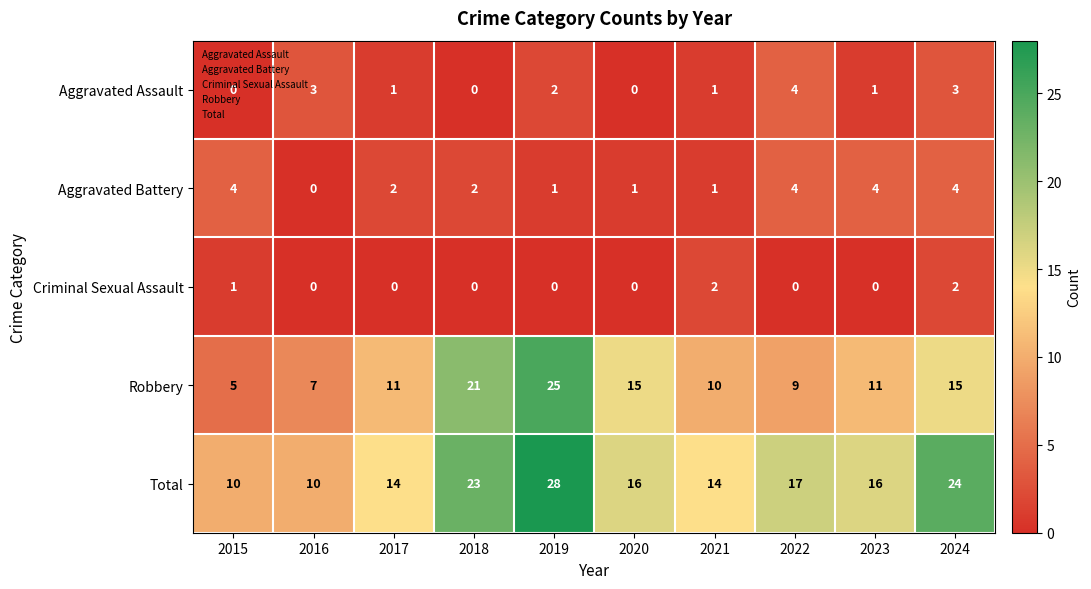

Which series has the largest total across all categories?

Total